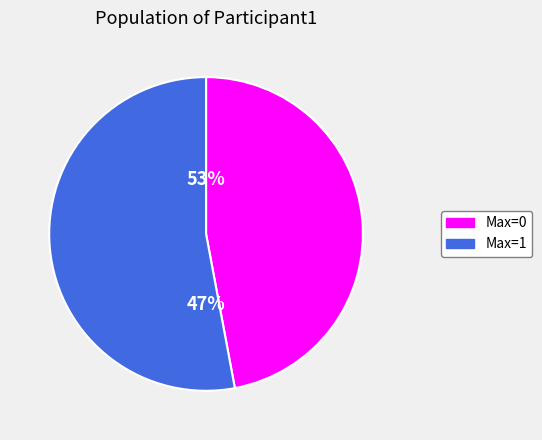

Does 33 represent more than half of the total?

No